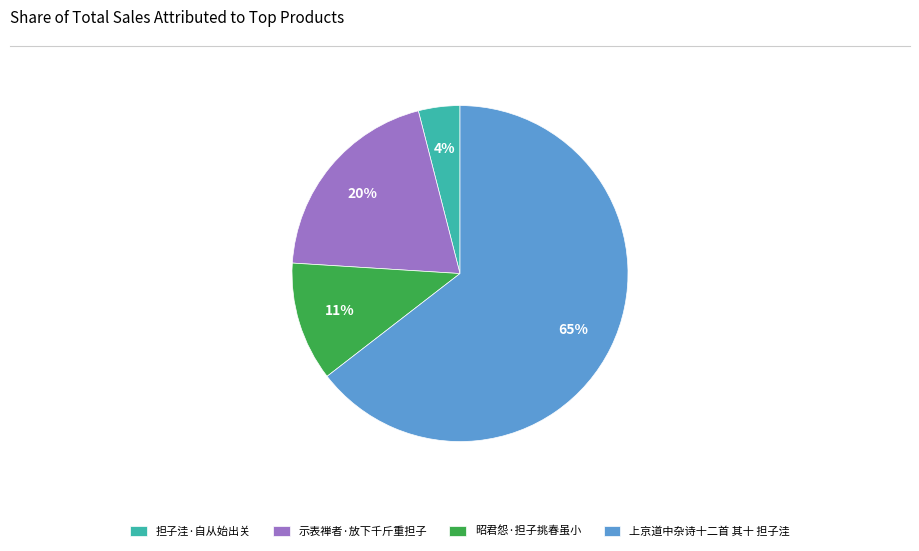

Is the sum of 昭君怨·担子挑春虽小 and 示表禅者·放下千斤重担子 greater than half?

No